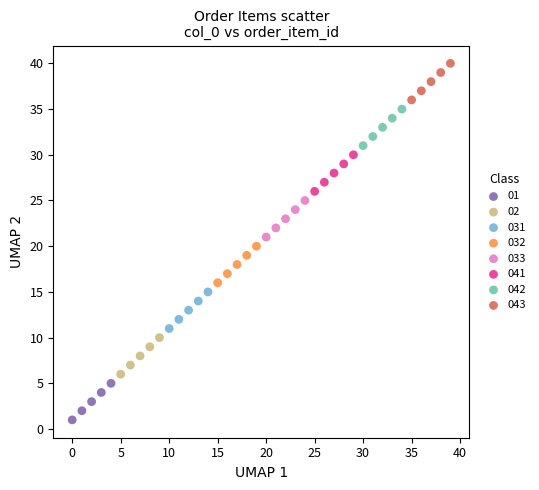

Which series reaches the maximum Y coordinate?

043